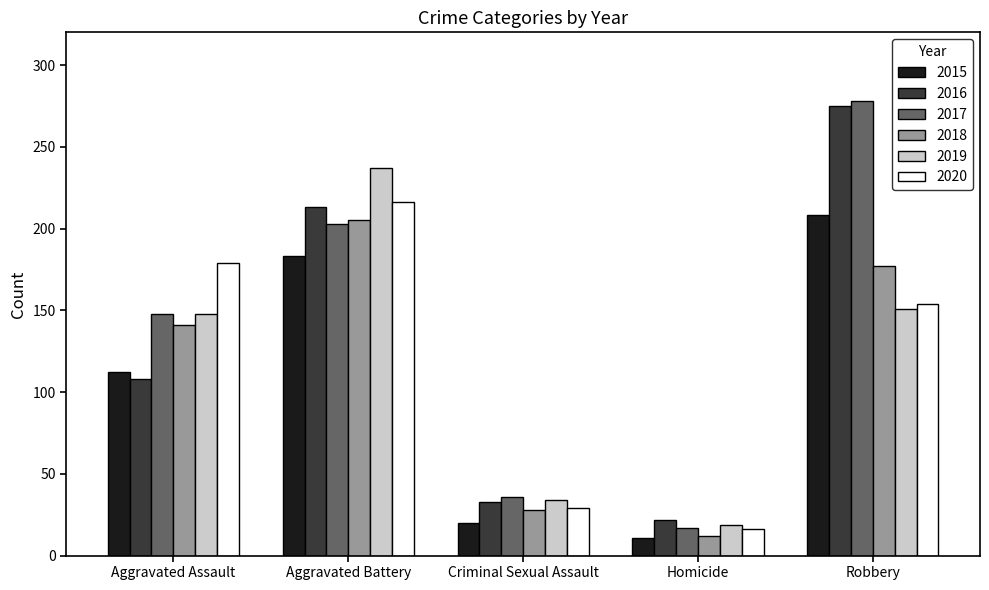

What is the highest value of the 2017 series?

278